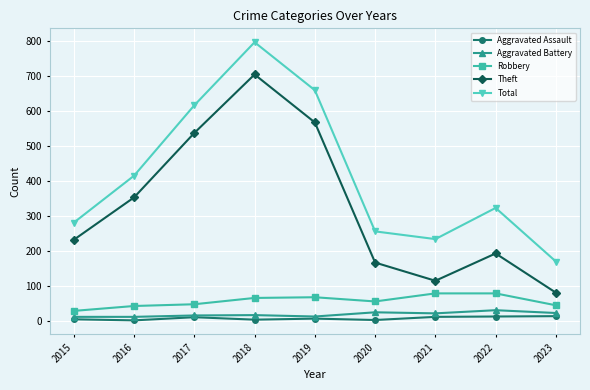

What are all the series names shown in the legend?

Aggravated Assault, Aggravated Battery, Robbery, Theft, Total